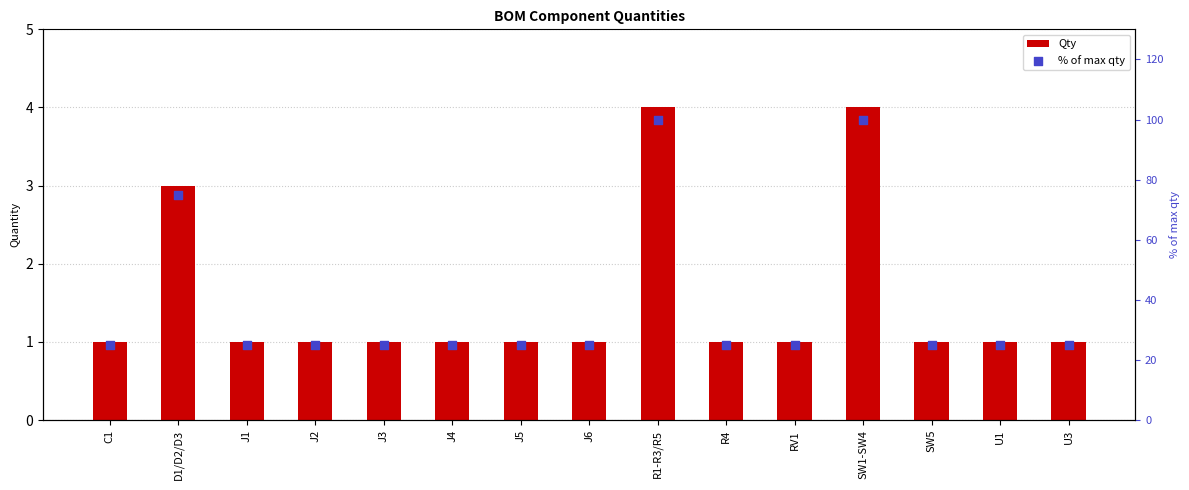

What is the total value across all series at J1?

26